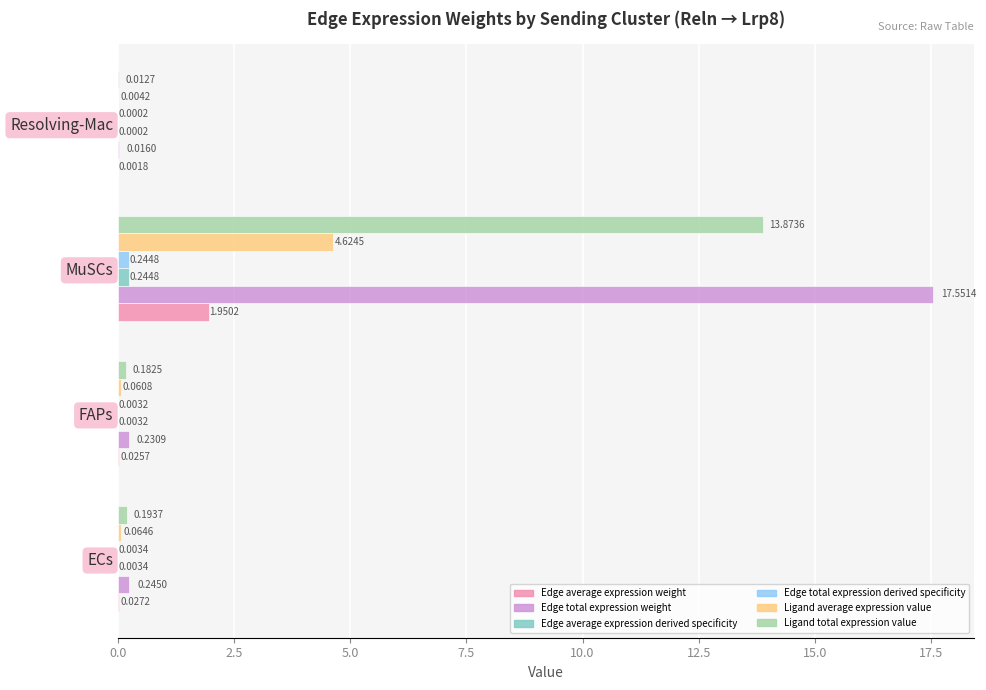

Which series has the largest total across all categories?

Edge total expression weight